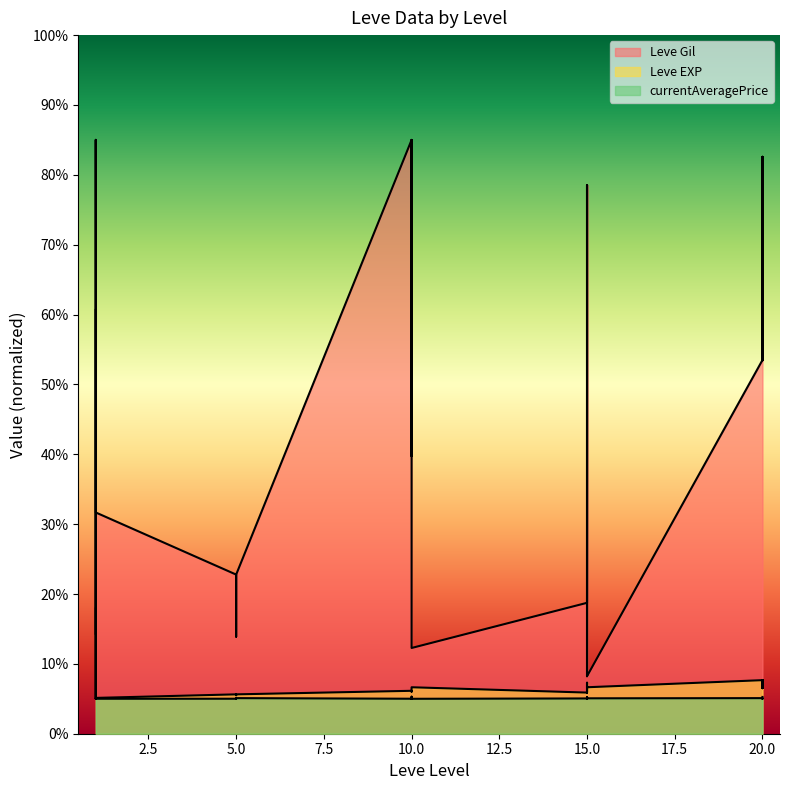

True or false: currentAveragePrice and Leve EXP intersect in this chart.

False